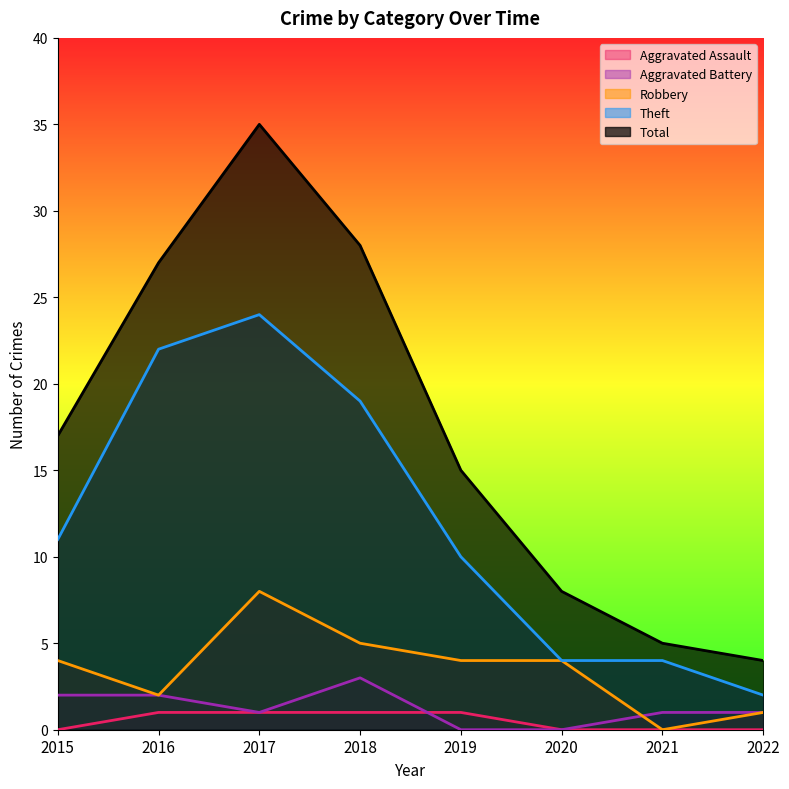

Reading right to left, transcribe all the data shown in this chart.

Robbery: 2022=1	2021=0	2020=4	2019=4	2018=5	2017=8	2016=2	2015=4
Theft: 2022=2	2021=4	2020=4	2019=10	2018=19	2017=24	2016=22	2015=11
Aggravated Battery: 2022=1	2021=1	2020=0	2019=0	2018=3	2017=1	2016=2	2015=2
Aggravated Assault: 2022=0	2021=0	2020=0	2019=1	2018=1	2017=1	2016=1	2015=0
Total: 2022=4	2021=5	2020=8	2019=15	2018=28	2017=35	2016=27	2015=17